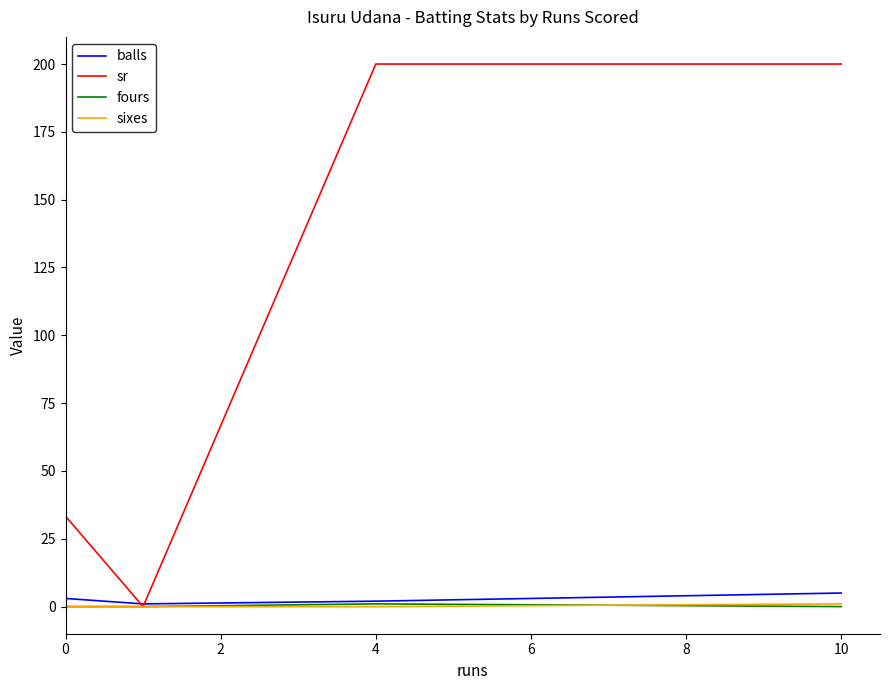

What is the sum of all balls values?

11.0